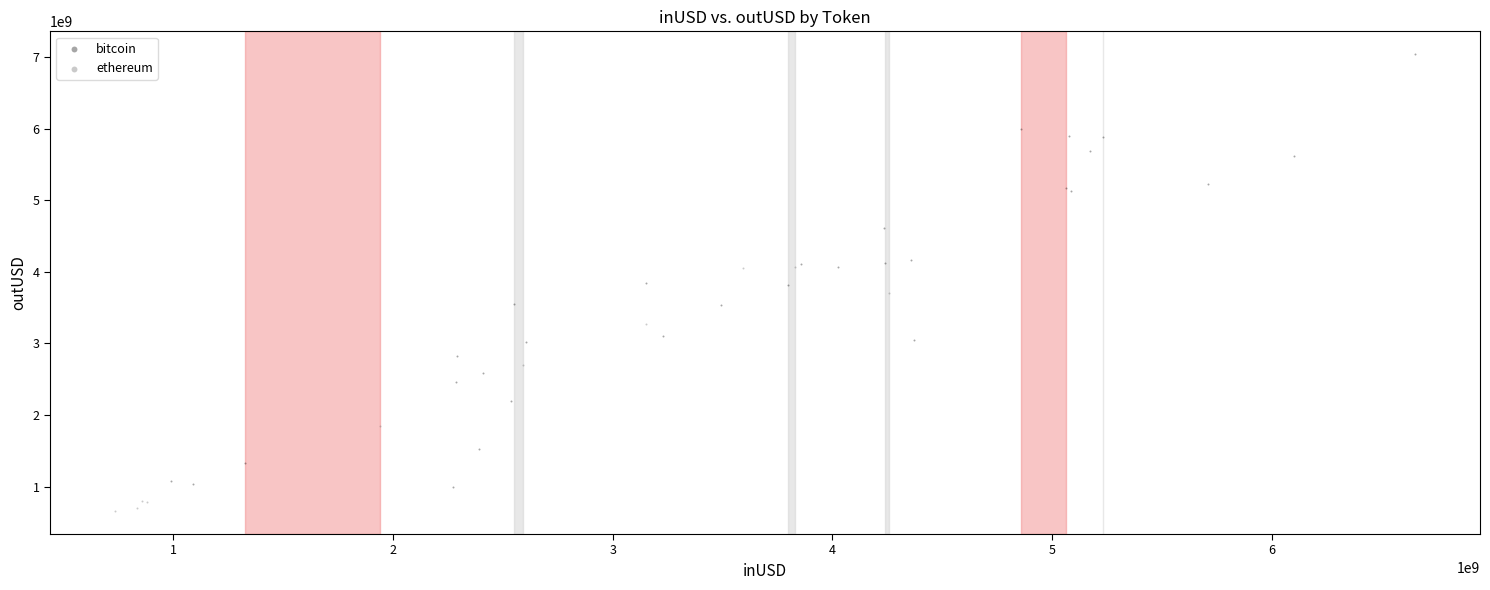

Which series reaches the maximum Y coordinate?

bitcoin